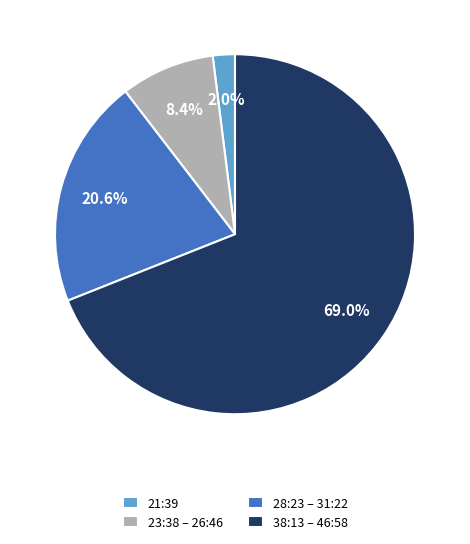

To the nearest percent, what is the difference between the largest and smallest slice percentages?

67%